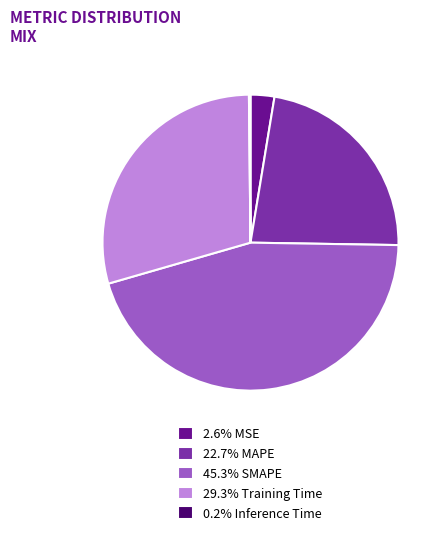

What is the ratio of the value at 45.3% SMAPE to the value at 29.3% Training Time?

1.5